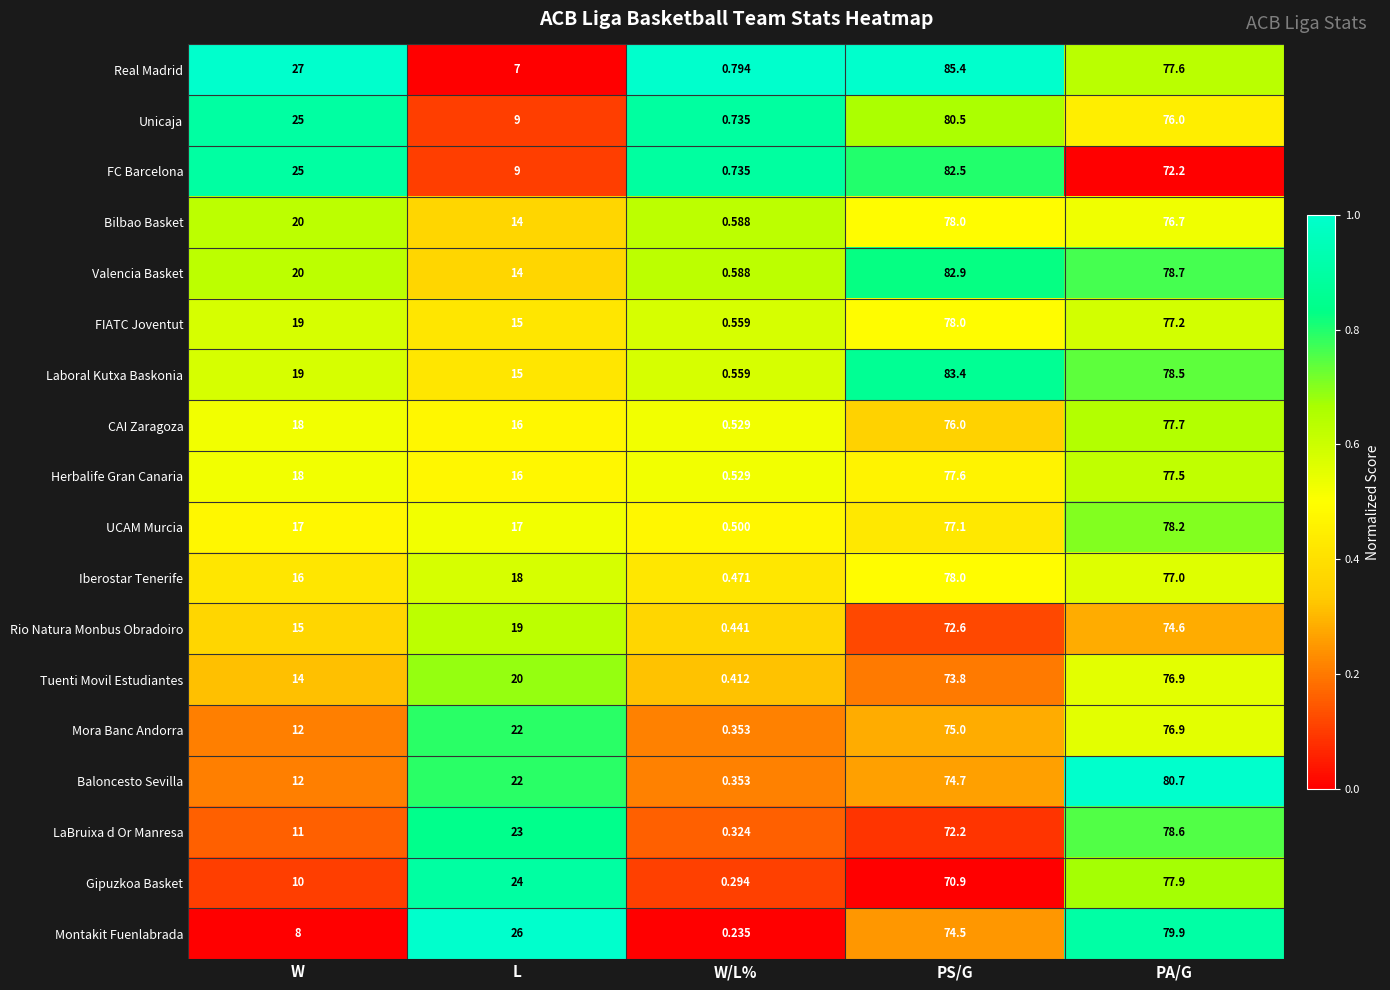

Is the value of UCAM Murcia at L greater than the value of LaBruixa d Or Manresa at PS/G?

No